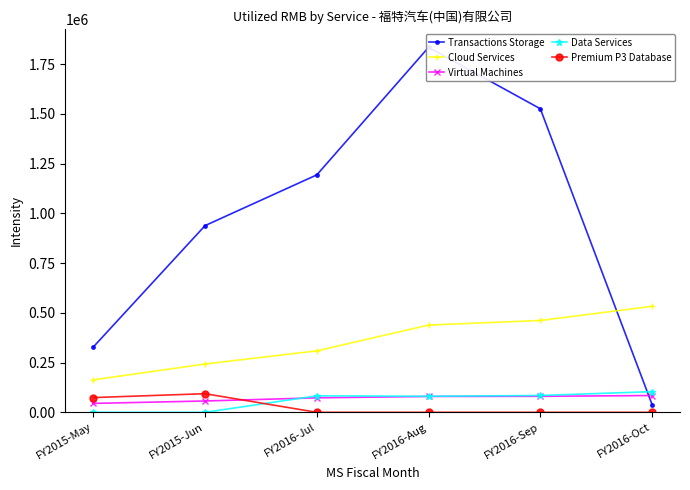

What is the spread (max minus min) of values at FY2016-Oct?

533009.6